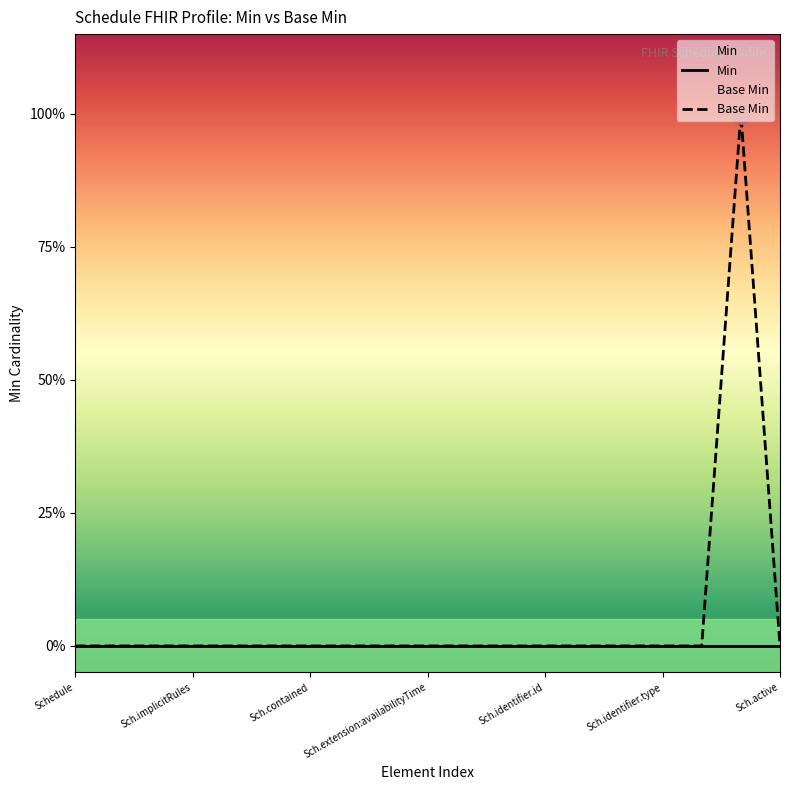

At how many categories does at least one series exceed 0?

1